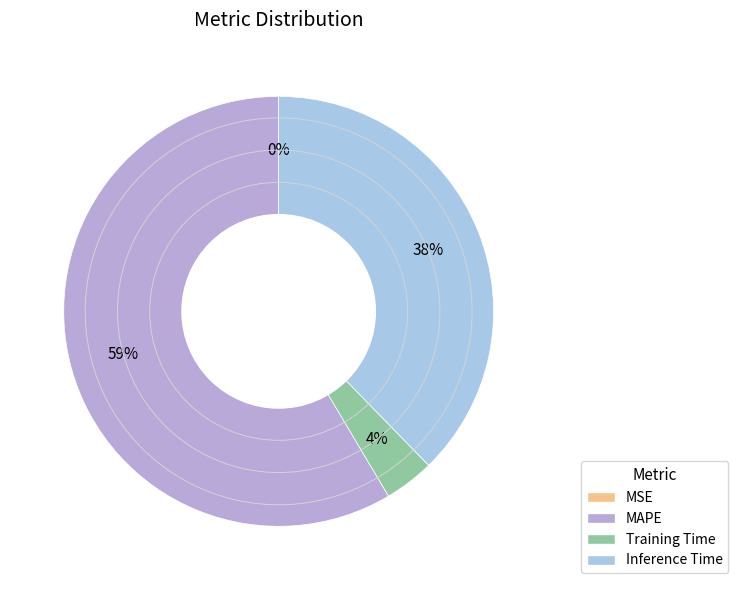

The MAPE slice represents 46% of the pie. True or false?

False